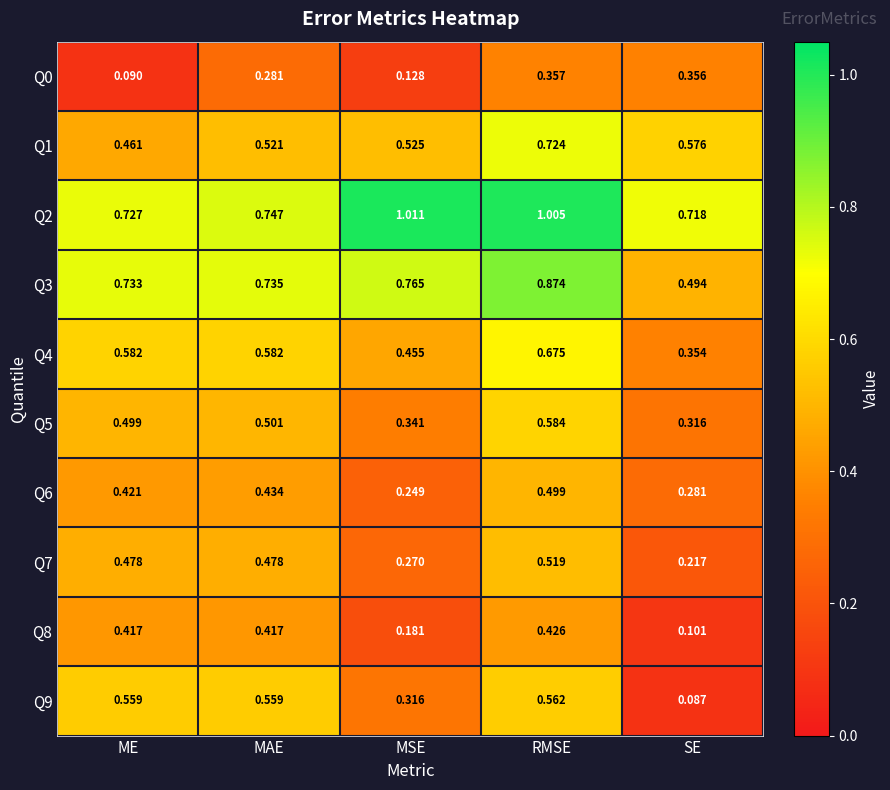

Where is Q2 nearest to the value 0?

SE